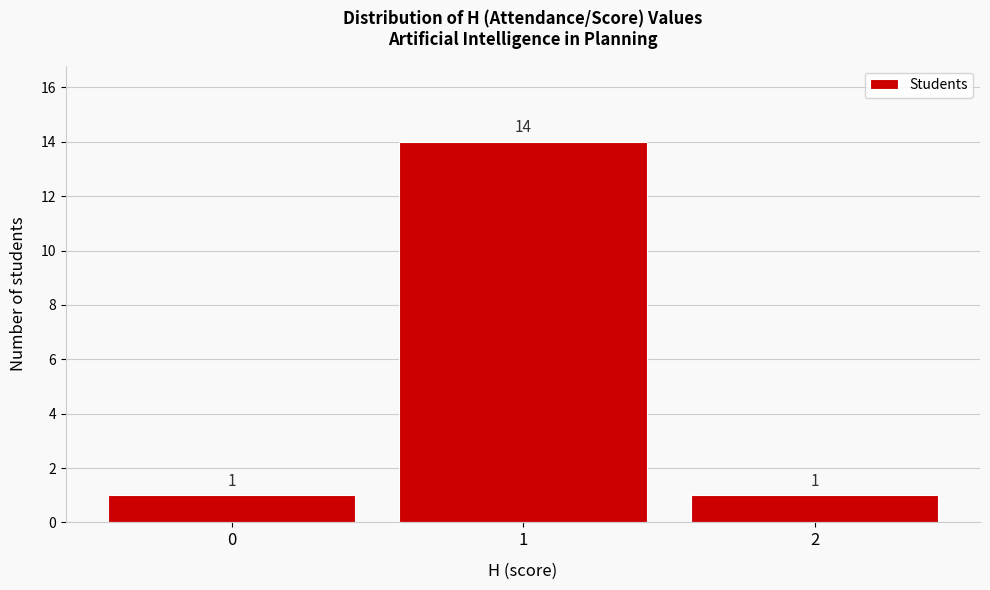

Reading left to right, list every bar in this chart as the range it spans on the x-axis followed by its height.

-0.5 to 0.5: 1
0.5 to 1.5: 14
1.5 to 2.5: 1